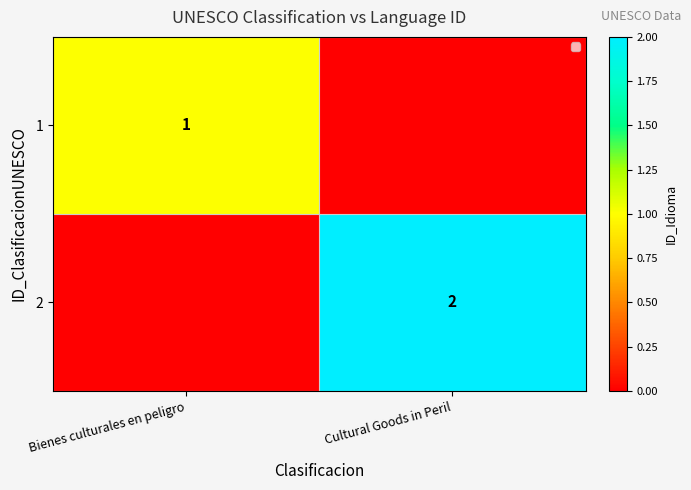

Is it true that 1 equals 0 at Cultural Goods in Peril?

True